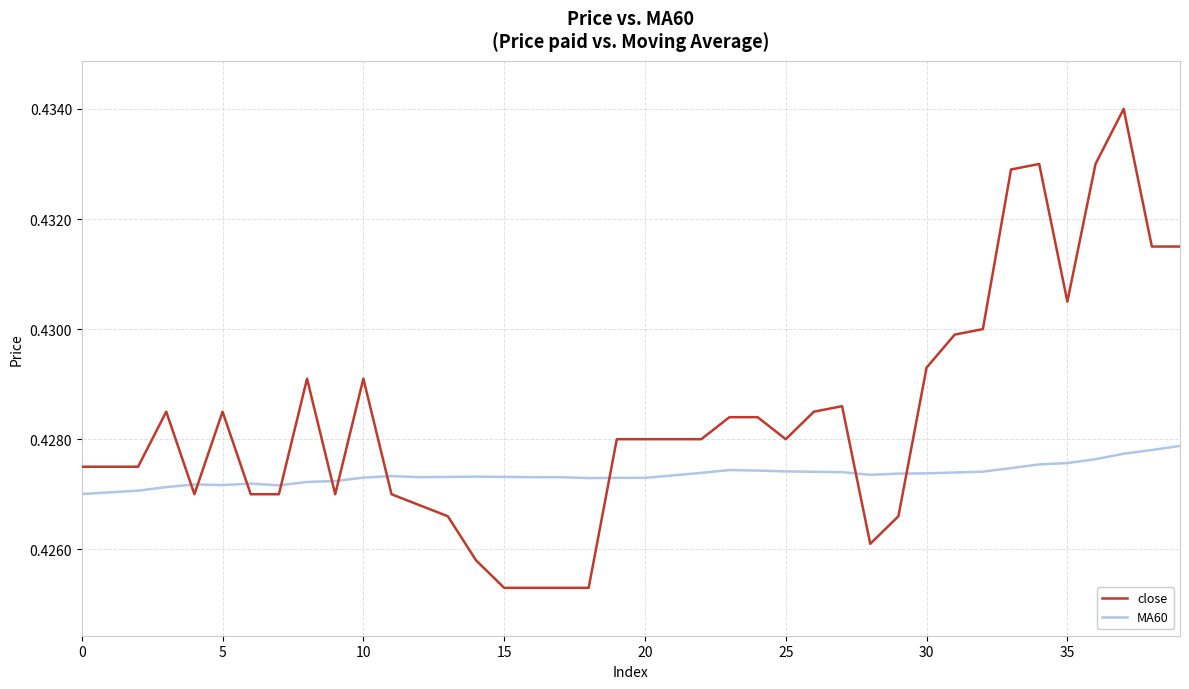

Which series has the largest total across all categories?

close